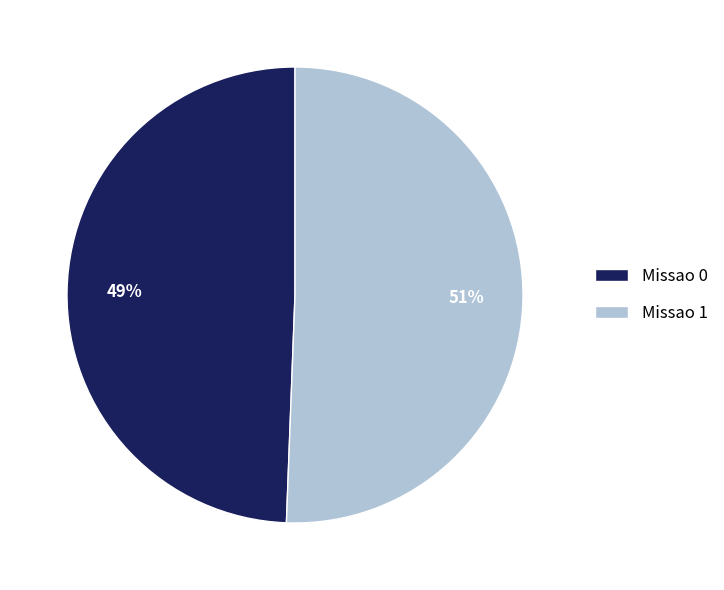

Count the number of slices in the pie.

2